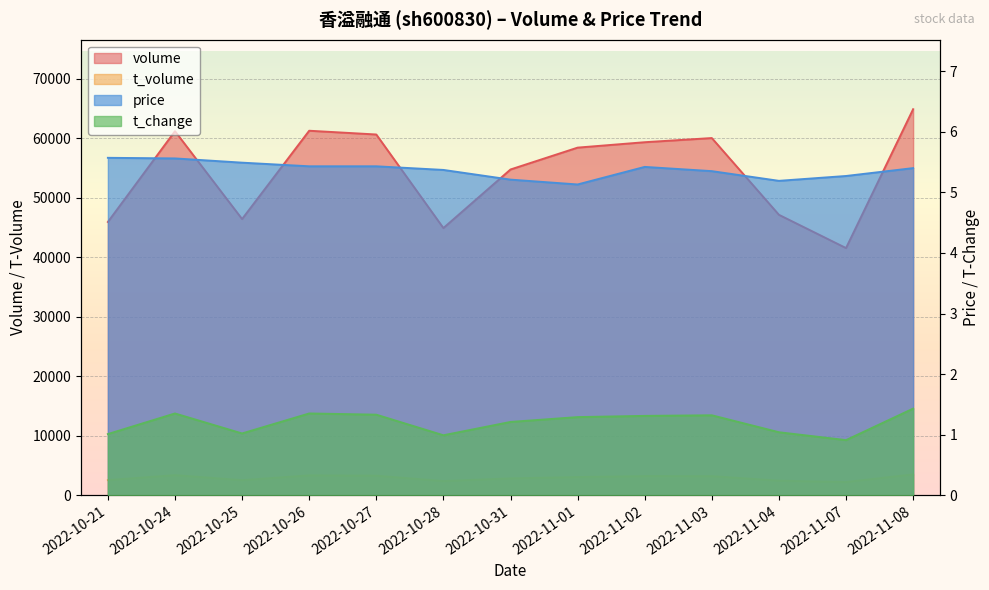

Rank the categories by t_volume value from lowest to highest.

2022-11-07, 2022-10-28, 2022-11-04, 2022-10-25, 2022-10-21, 2022-10-31, 2022-11-01, 2022-11-03, 2022-11-02, 2022-10-27, 2022-10-26, 2022-10-24, 2022-11-08